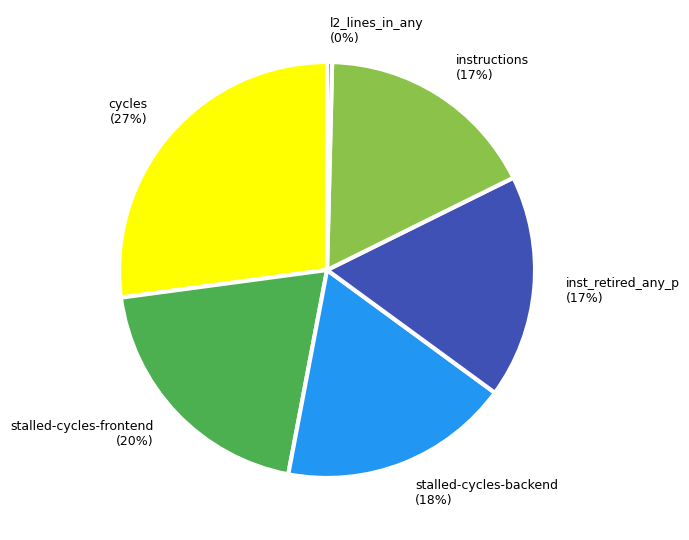

Which category has the biggest portion of the pie?

cycles (27%)